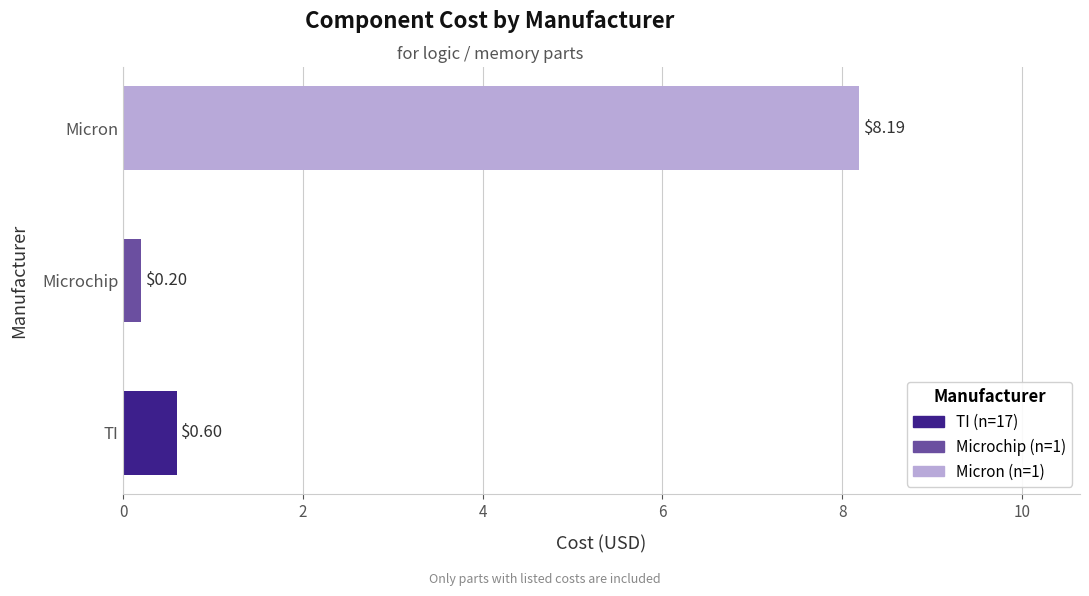

What is the difference between the second highest and minimum values?

0.4